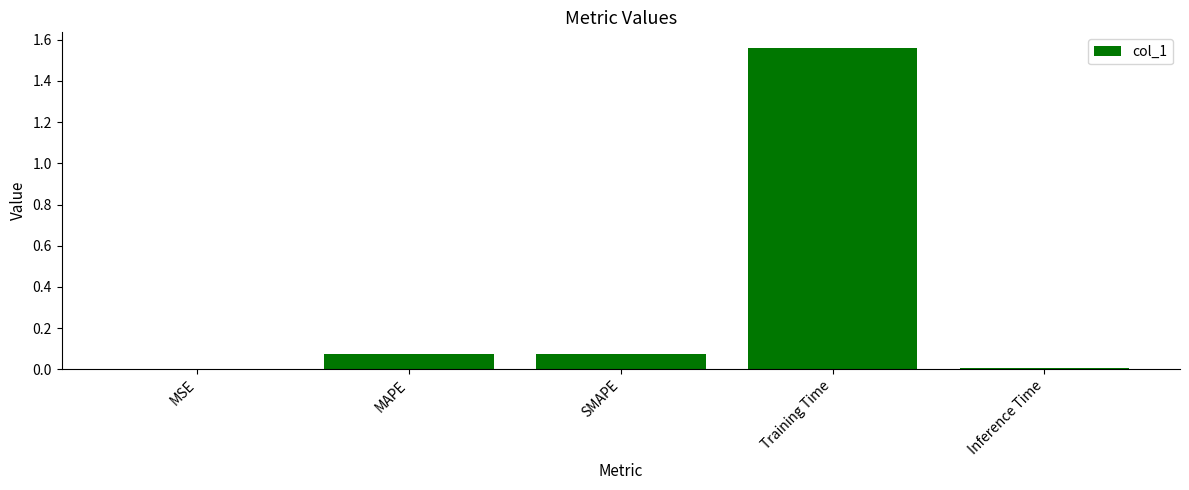

What is the sum of all values?

1.7